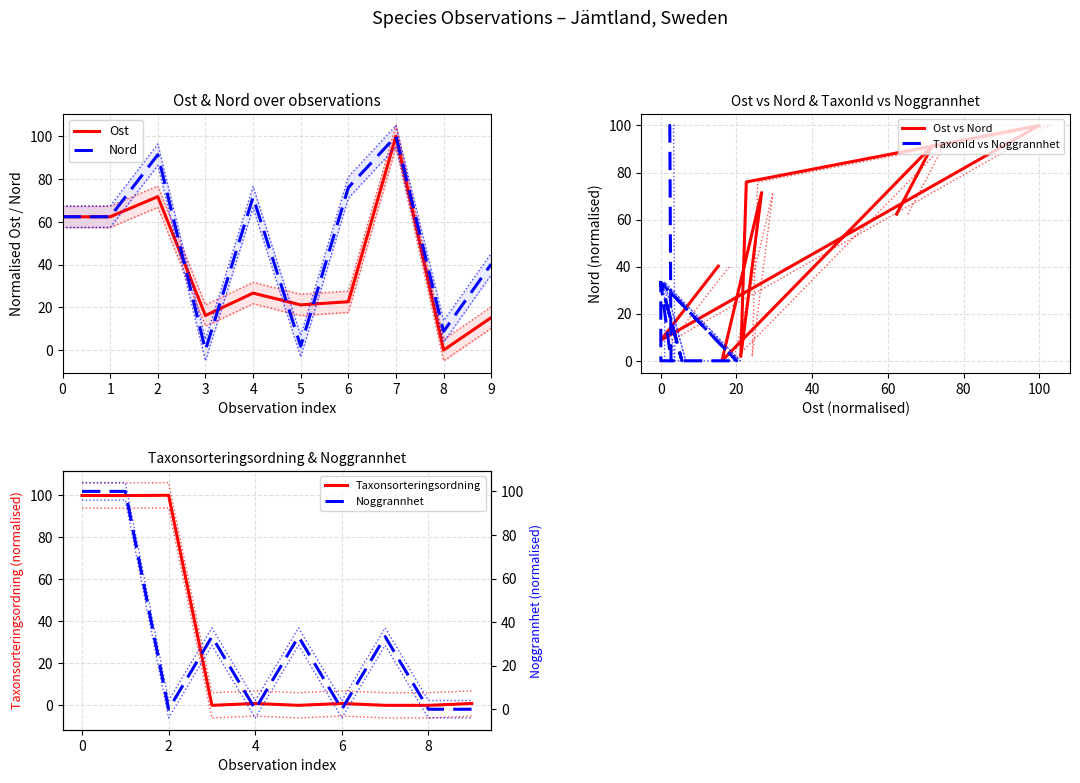

Between 6 and 4, which is larger?

4